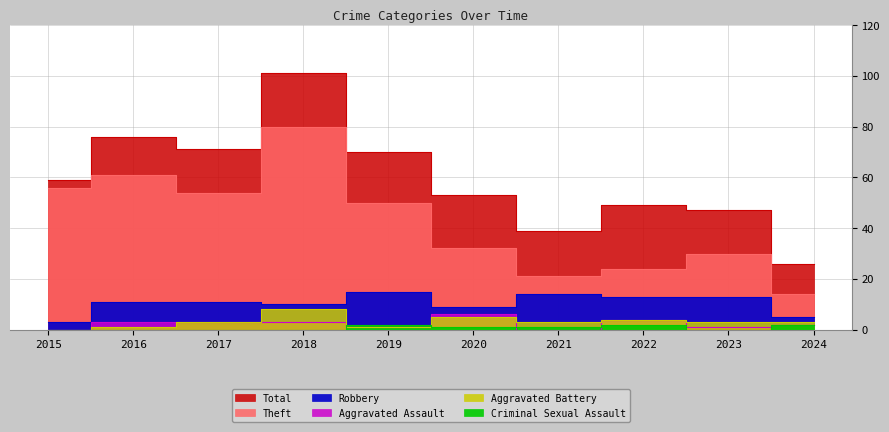

At 2015, list the series in order from smallest to largest.

Aggravated Assault, Aggravated Battery, Criminal Sexual Assault, Robbery, Theft, Total